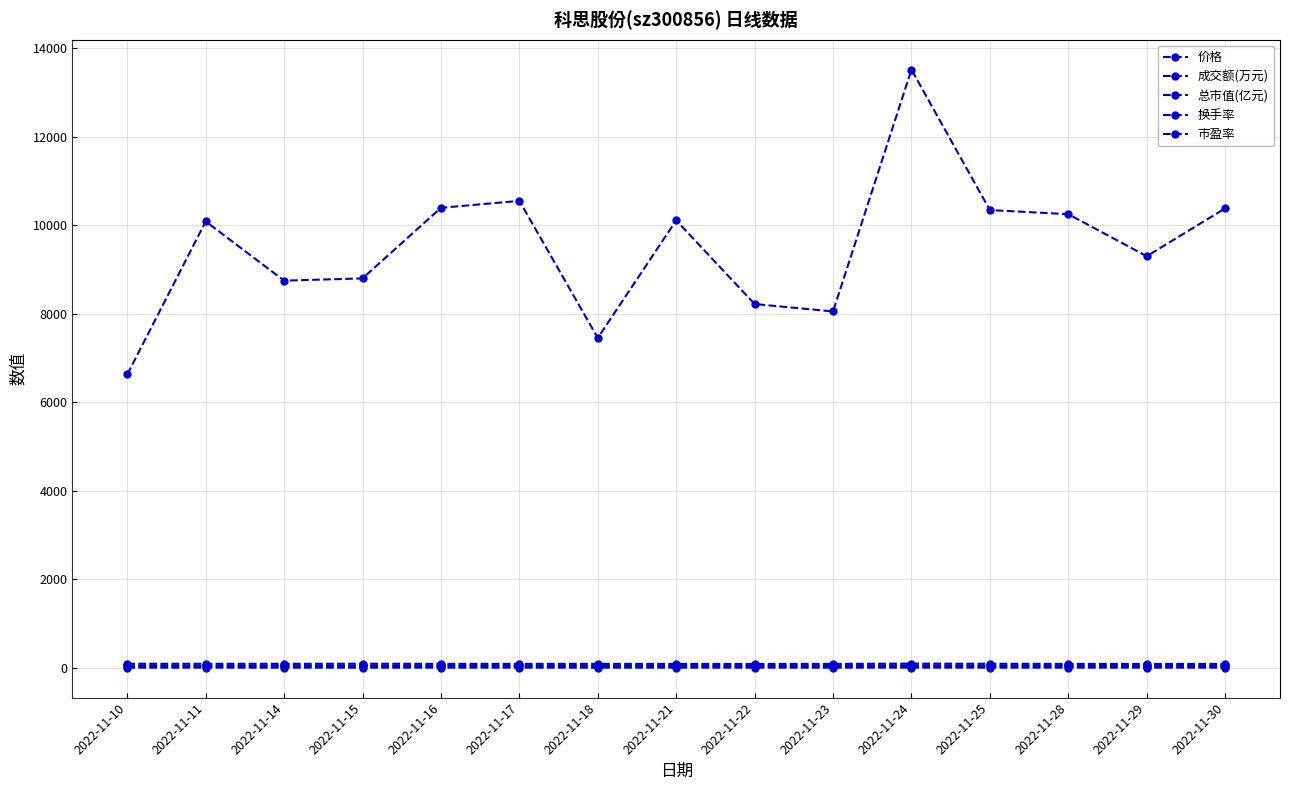

Reading left to right, list all the values displayed in this chart.

价格: 53.8	53.1	53.3	54.3	52.8	52.3	52.7	51.6	51.1	52.1	55.8	53.6	52.1	51.0	52.0
成交额(万元): 6629.0	10085.0	8747.0	8798.0	10393.0	10549.0	7453.0	10109.0	8219.0	8051.0	13515.0	10342.0	10249.0	9299.0	10379.0
总市值(亿元): 91.1	90.0	90.2	91.9	89.3	88.5	89.2	87.4	86.5	88.2	94.4	90.8	88.2	86.3	88.0
换手率: 2.1	3.2	2.8	2.8	3.3	3.4	2.4	3.3	2.7	2.7	4.2	3.2	3.3	3.1	3.4
市盈率: 33.1	32.7	32.8	33.4	32.5	32.1	32.4	31.7	31.4	32.0	34.3	33.0	32.0	31.4	32.0